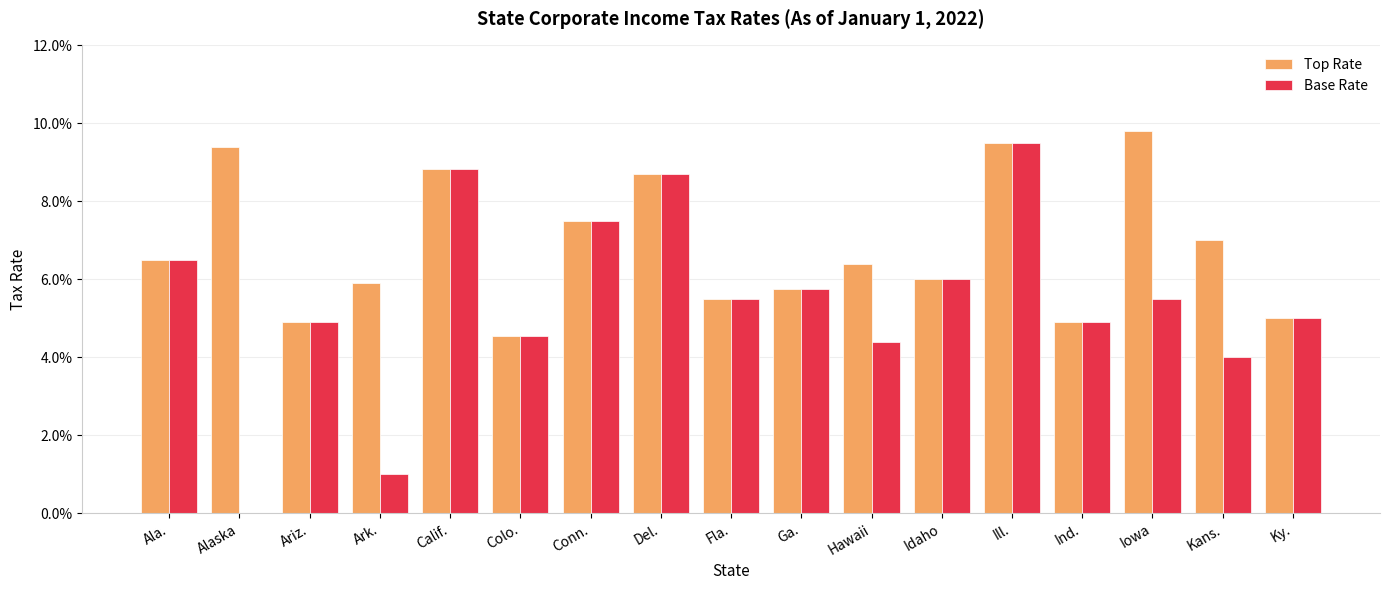

Reading right to left, list all the values displayed in this chart.

Top Rate: 0.1	0.1	0.1	0.0	0.1	0.1	0.1	0.1	0.1	0.1	0.1	0.0	0.1	0.1	0.0	0.1	0.1
Base Rate: 0.1	0.0	0.1	0.0	0.1	0.1	0.0	0.1	0.1	0.1	0.1	0.0	0.1	0.0	0.0	0.0	0.1